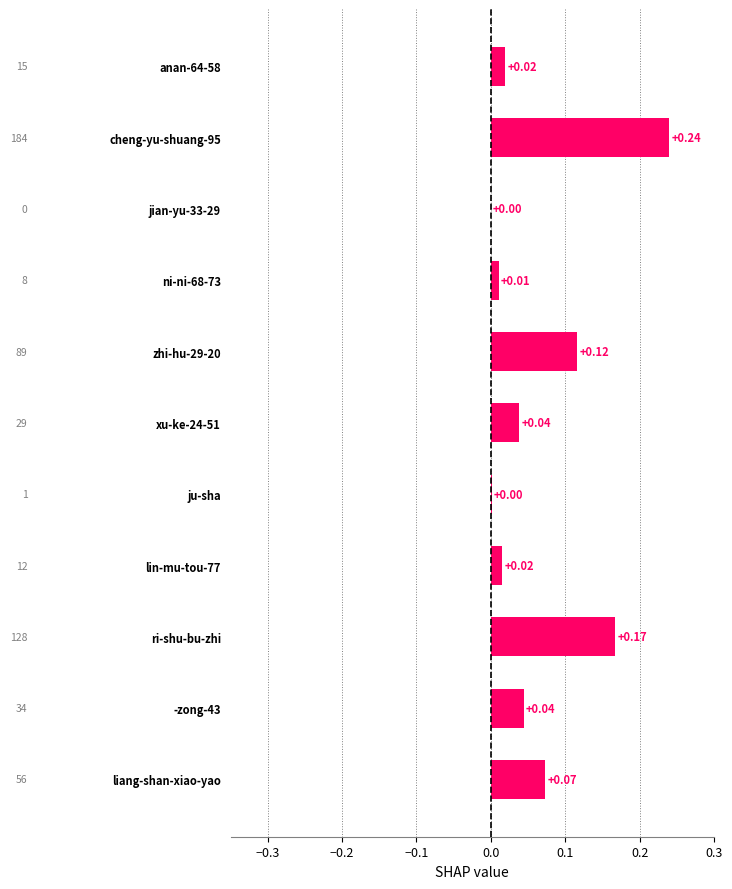

What is the sum of all values?

0.7